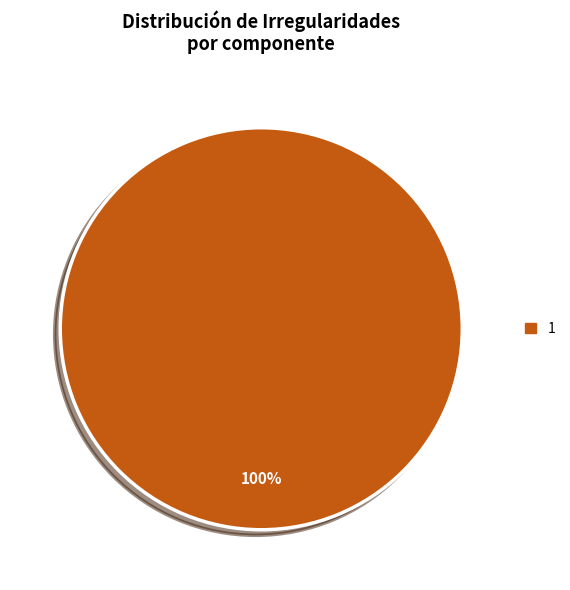

Is there a majority slice in this chart?

Yes